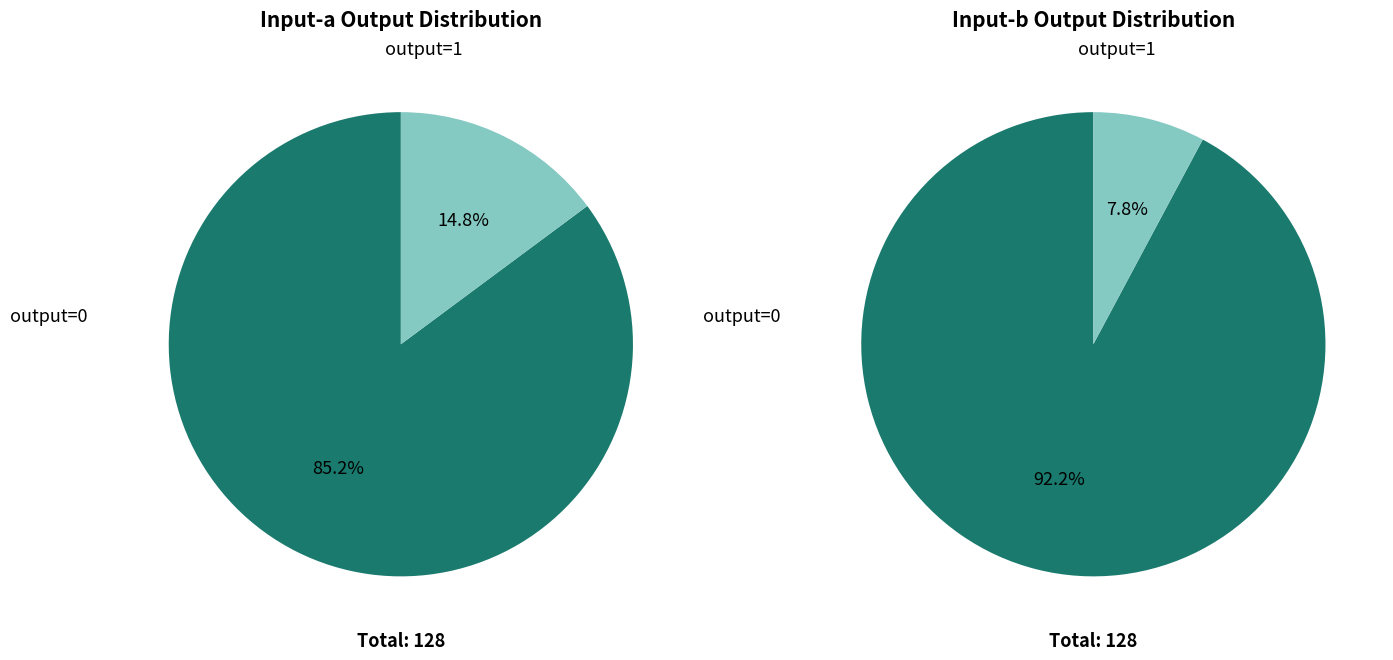

Which slice is the largest?

output_symbol=0 (input=b)